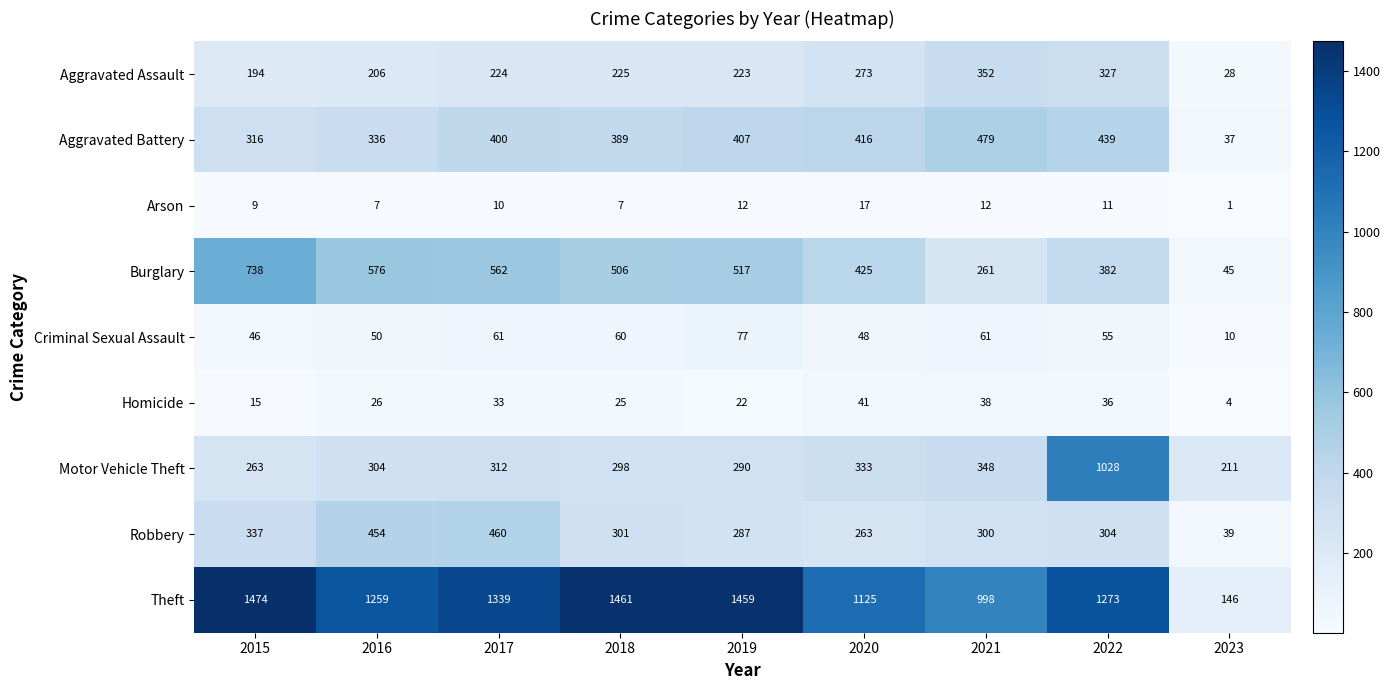

How many categories are shown in the chart?

9